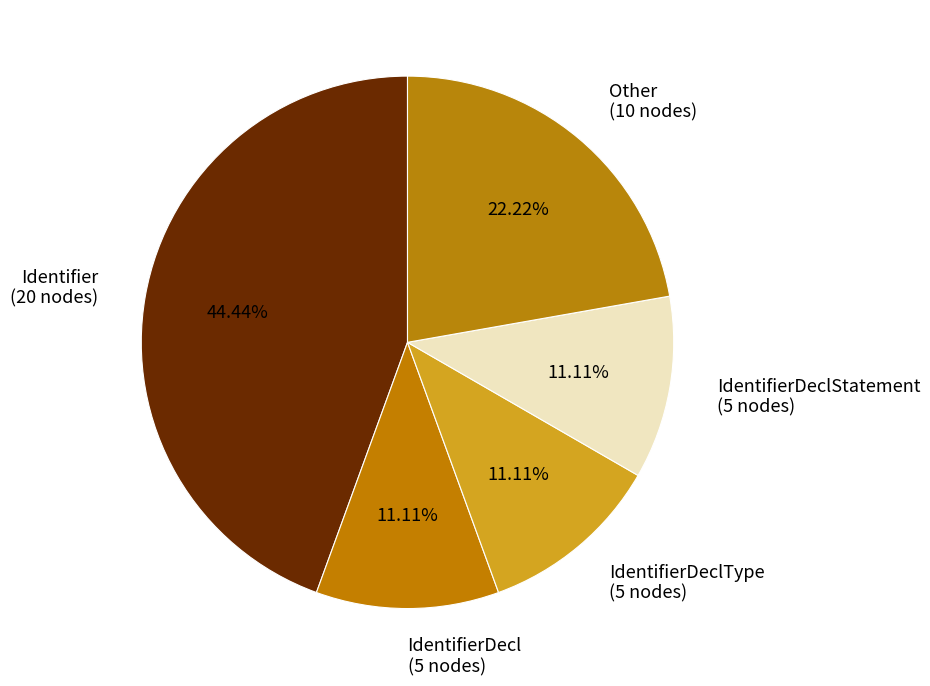

Between IdentifierDecl (5 nodes) and Identifier (20 nodes), which is larger?

Identifier (20 nodes)